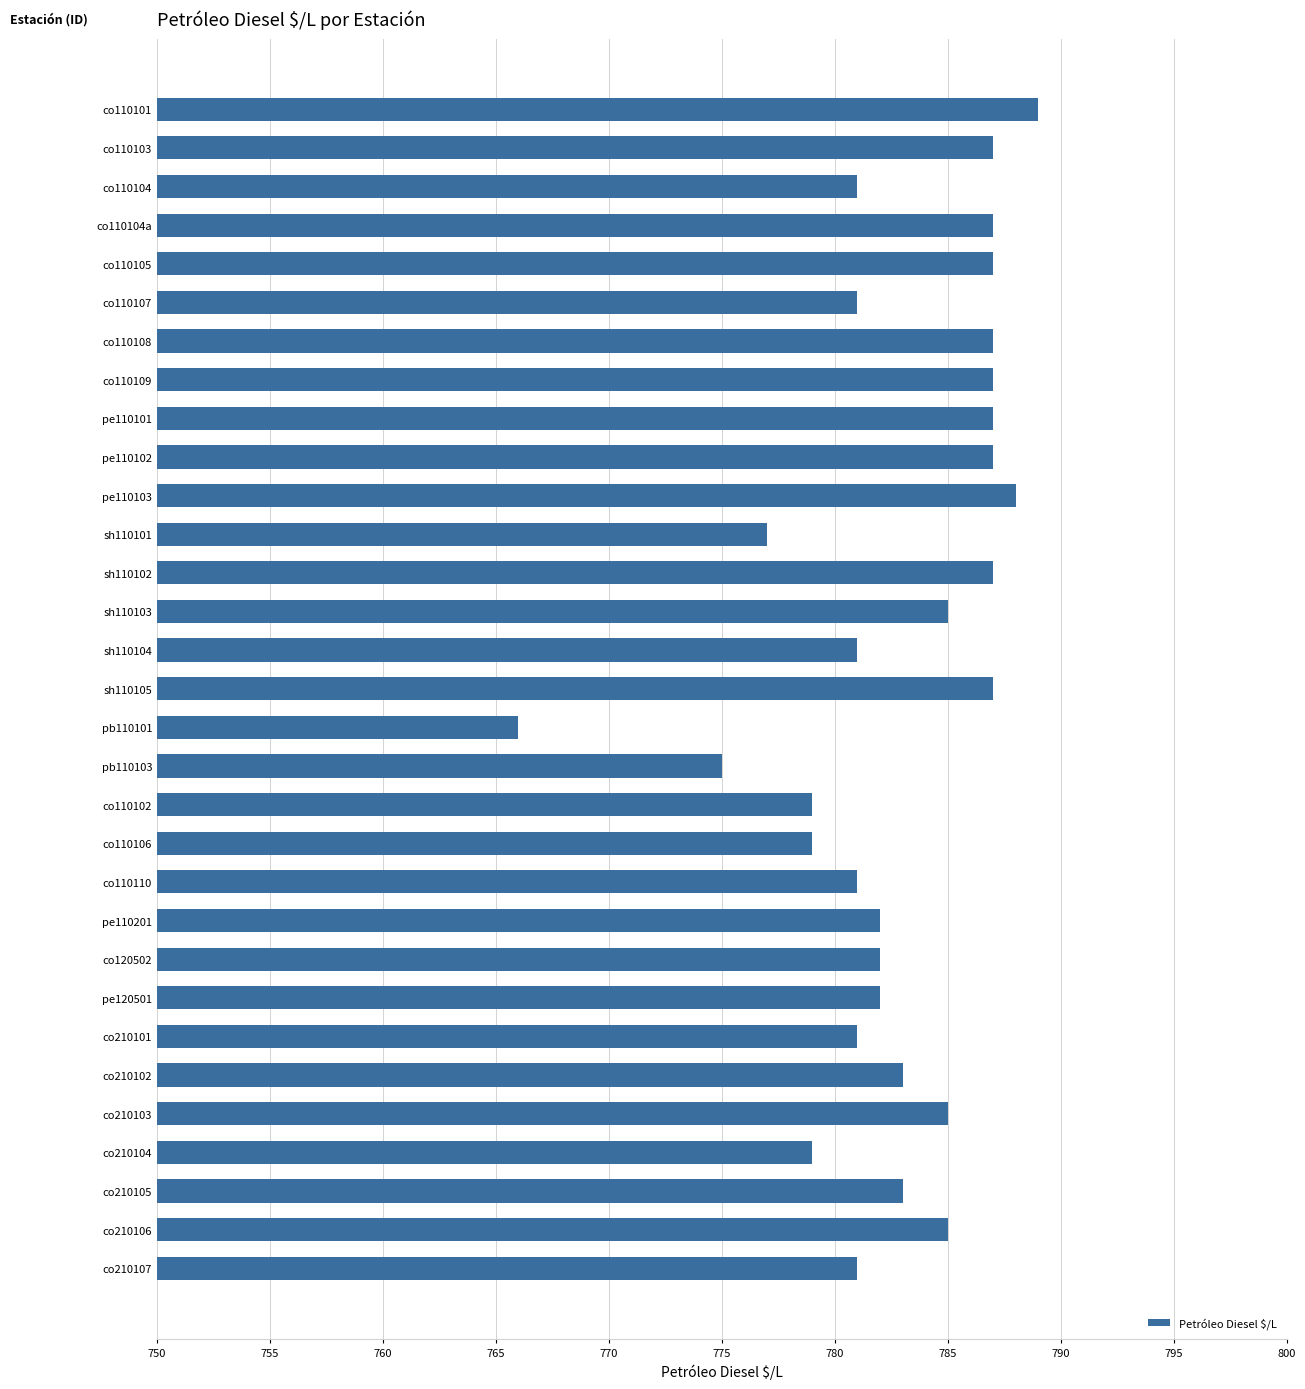

What is the ratio of the value at pe110102 to the value at co210101?

1.0